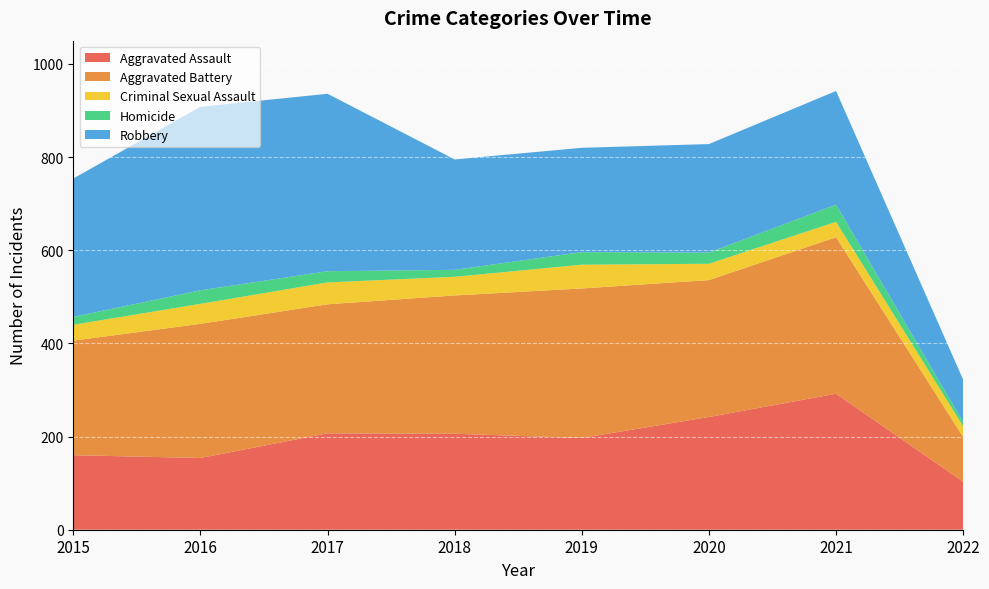

Reading left to right, what are all the values shown in this chart?

Aggravated Assault: 2015=160	2016=154	2017=207	2018=206	2019=197	2020=242	2021=292	2022=103
Aggravated Battery: 2015=246	2016=288	2017=277	2018=297	2019=321	2020=294	2021=336	2022=96
Criminal Sexual Assault: 2015=34	2016=43	2017=47	2018=40	2019=51	2020=35	2021=33	2022=23
Homicide: 2015=17	2016=29	2017=24	2018=15	2019=27	2020=24	2021=37	2022=9
Robbery: 2015=297	2016=394	2017=381	2018=237	2019=224	2020=233	2021=244	2022=91